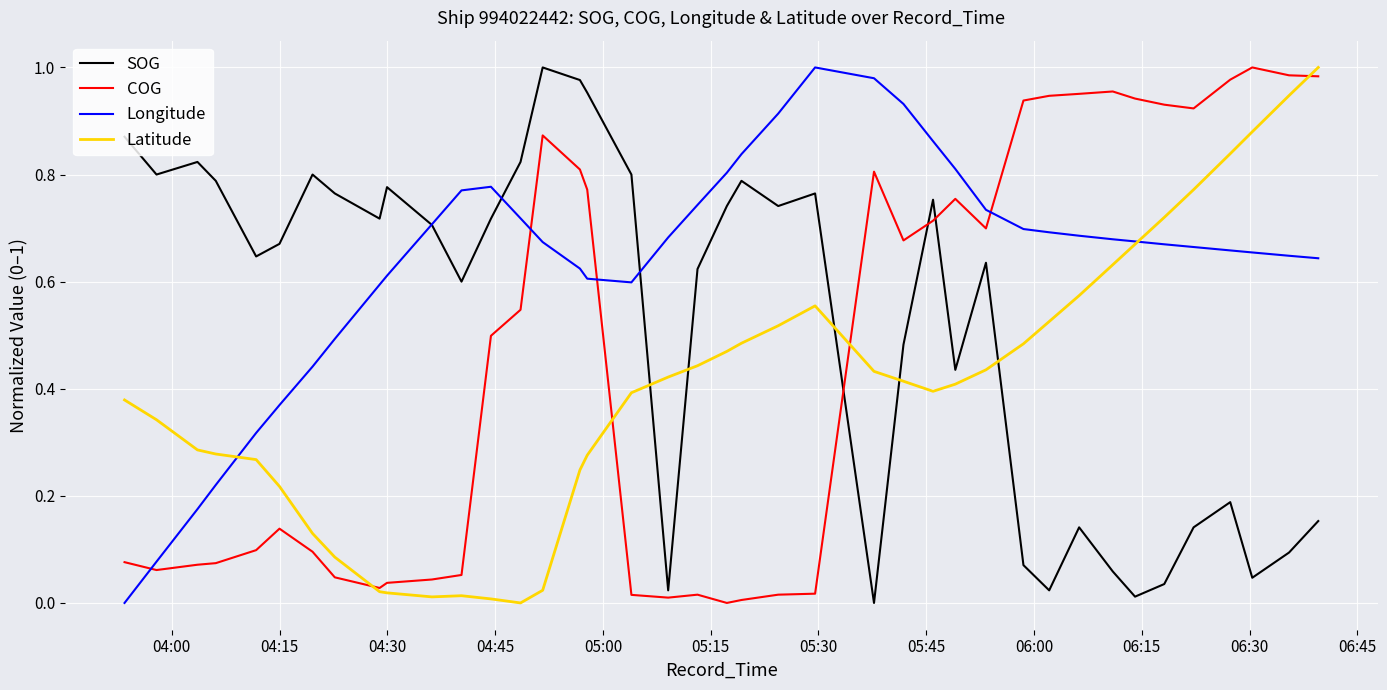

How many times do SOG and Latitude cross each other?

5